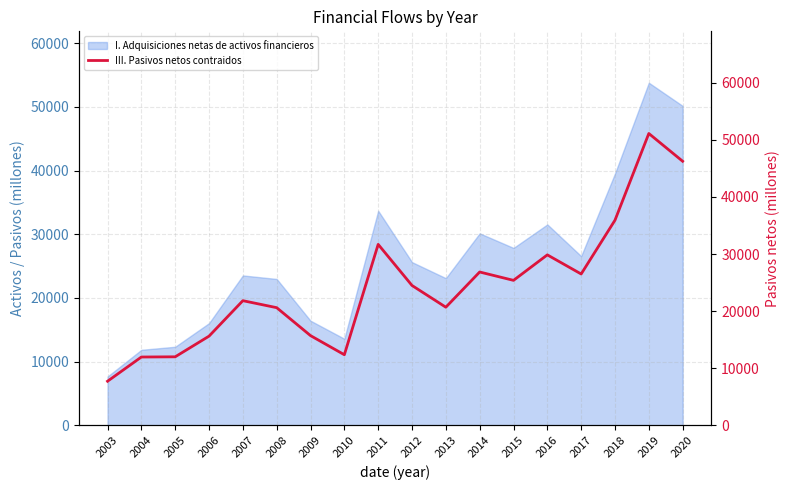

What is the difference between the values at 2006 and 2004?

3653